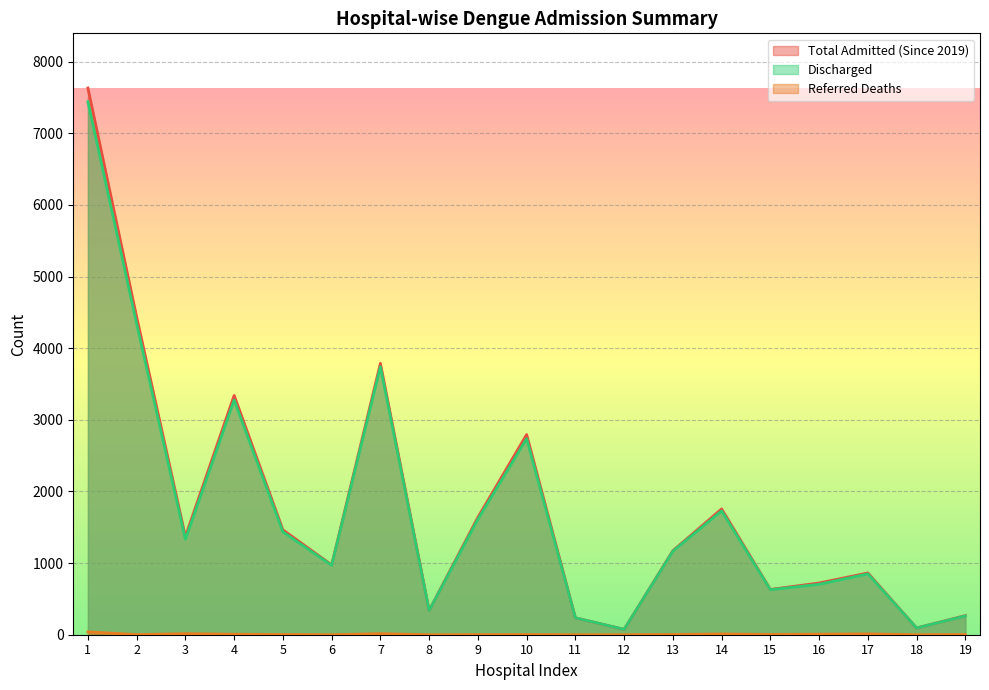

How many series are shown in this chart?

3